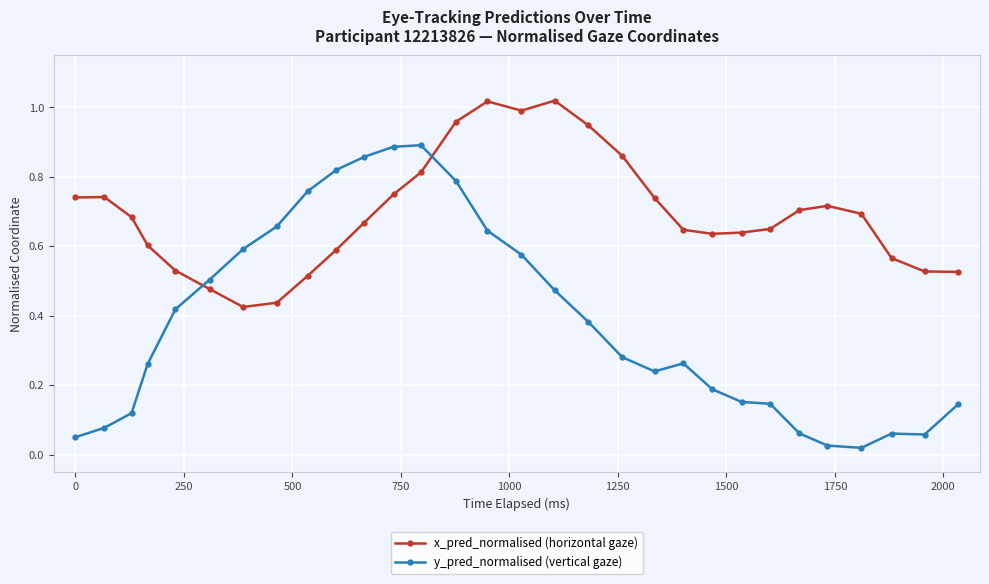

How many times do x_pred_normalised (horizontal gaze) and y_pred_normalised (vertical gaze) cross each other?

2